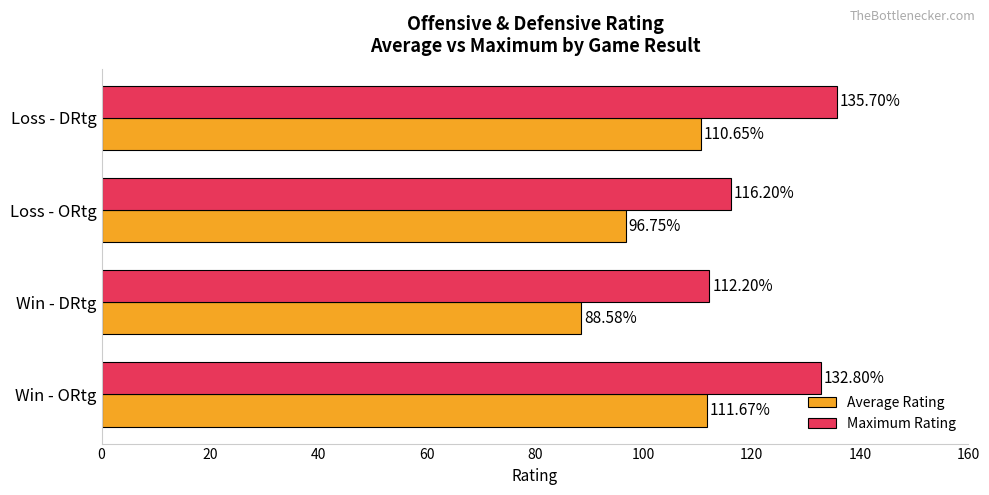

Where is Average Rating nearest to the value 100?

Loss - ORtg